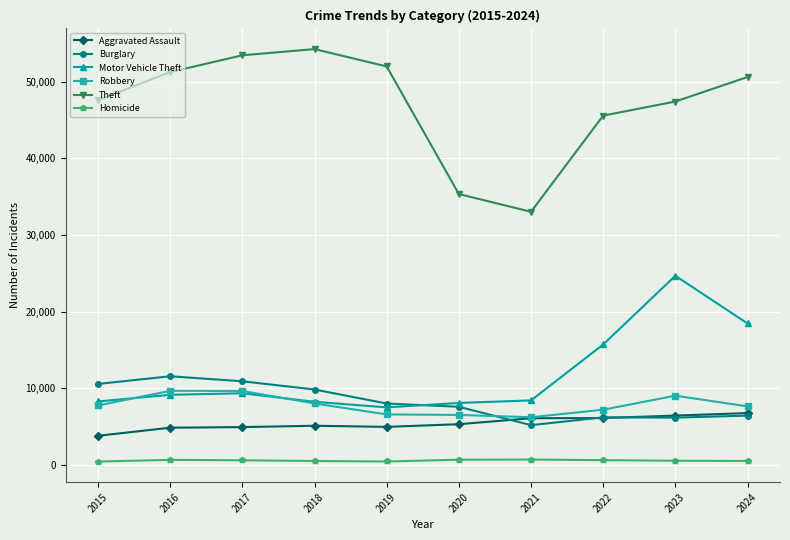

What is the difference between the highest and lowest values at 2021?

32339